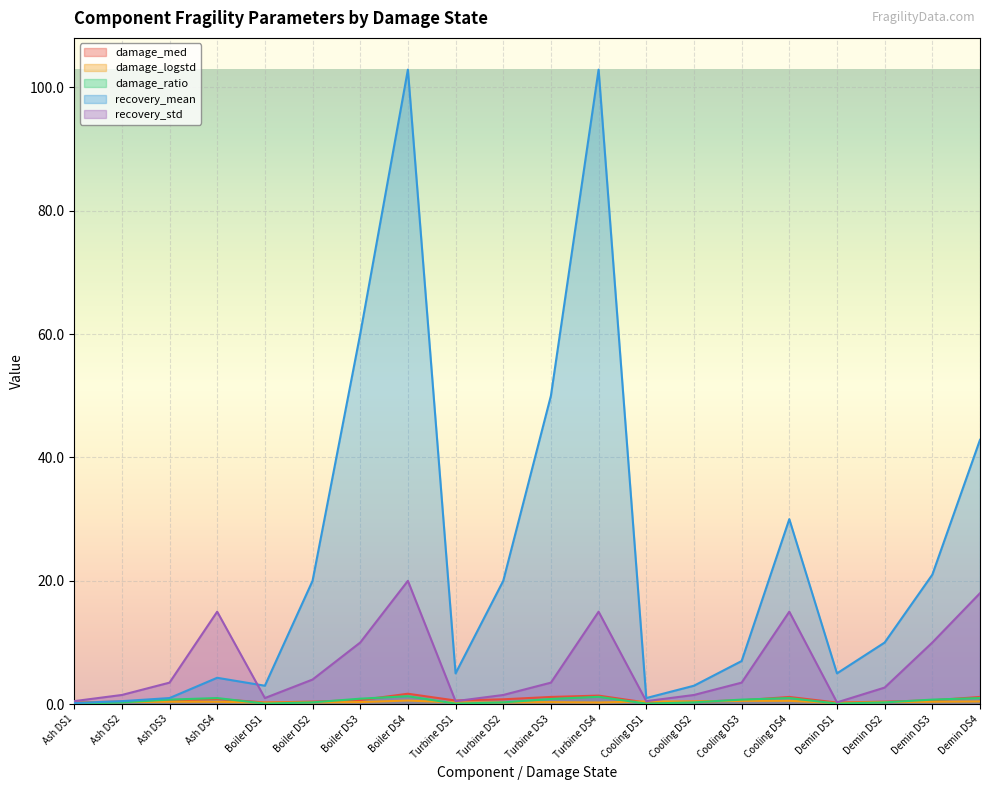

What is the difference between the second highest and minimum values in the recovery_mean series?

102.7